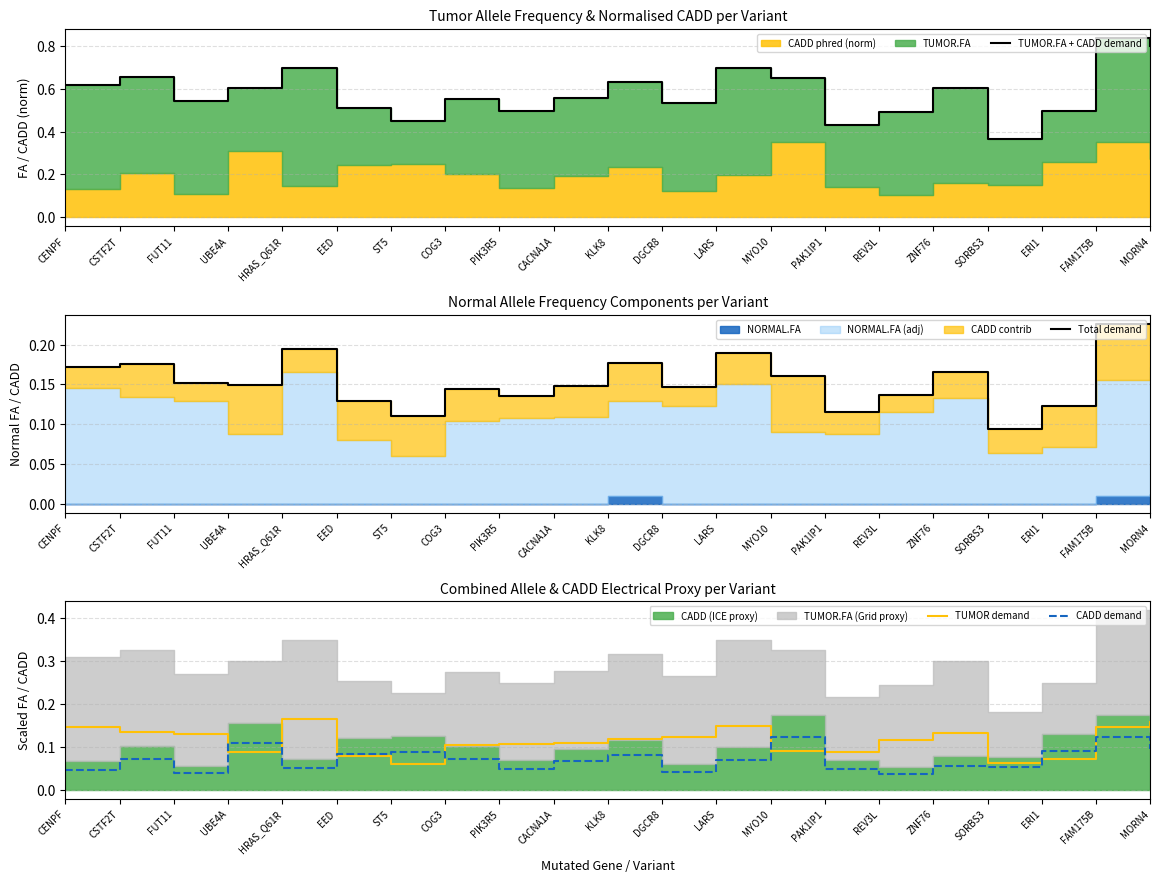

At which label is Total demand closest to 0?

SORBS3